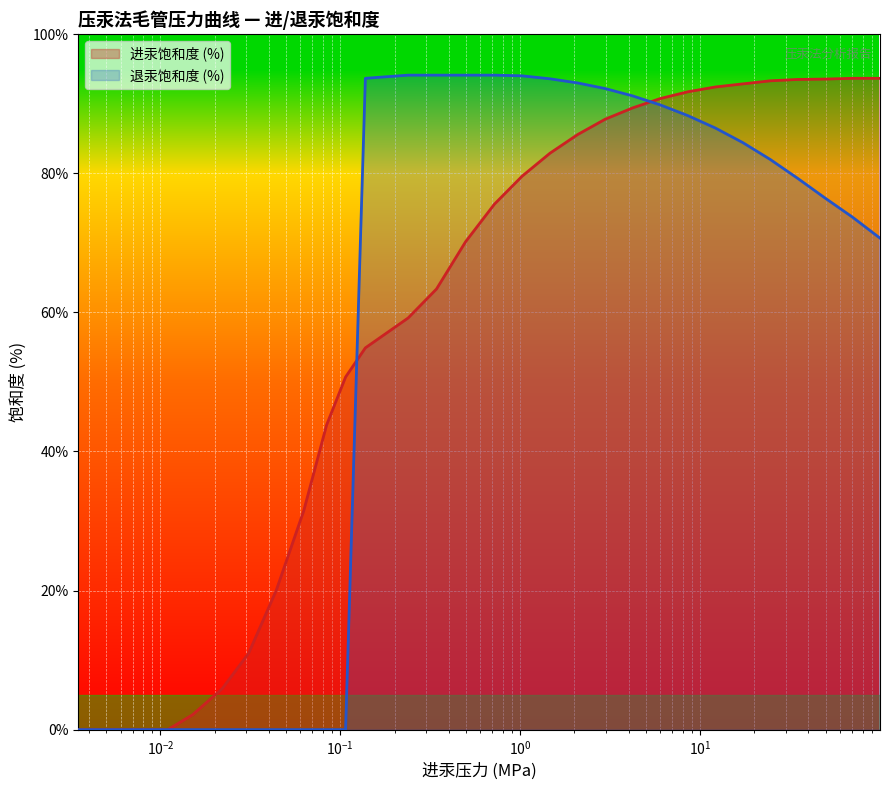

Where does the 进汞饱和度 (%) series first go above 75?

0.718